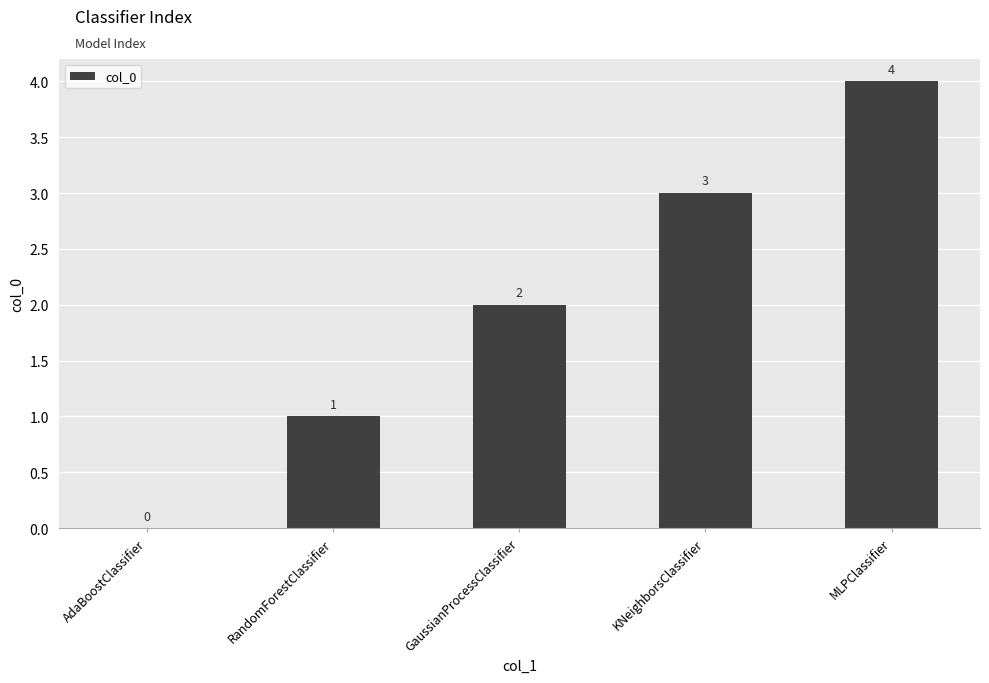

Is it true that the value at RandomForestClassifier is 1?

True